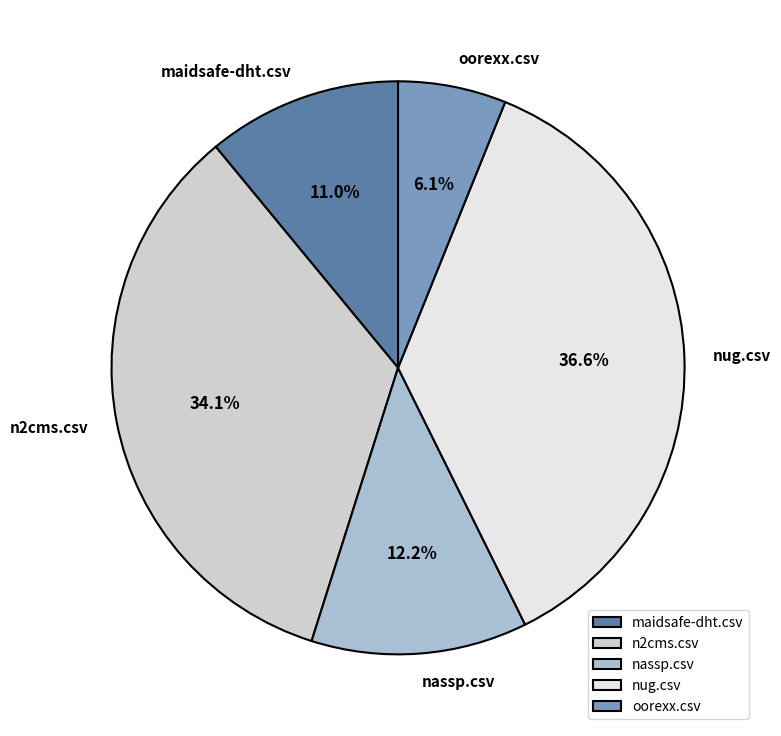

Does nassp.csv account for over 50% of the chart?

No